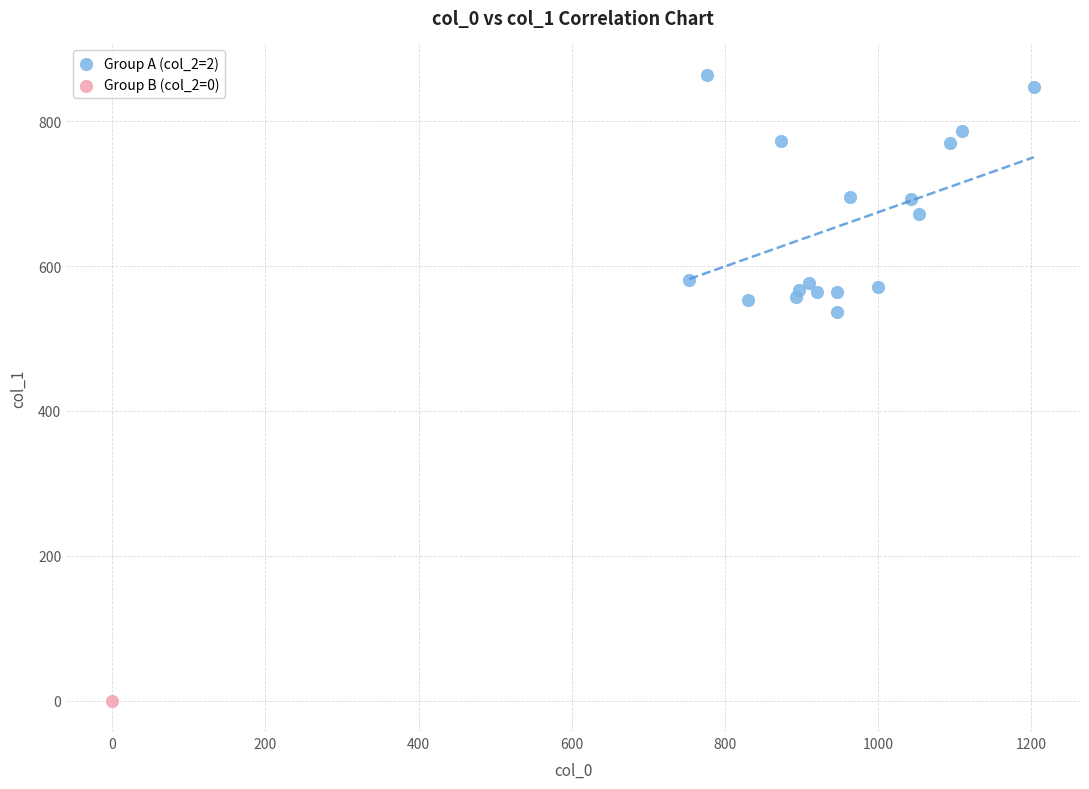

What are all the series names shown in the legend?

Group A (col_2=2), Group B (col_2=0)